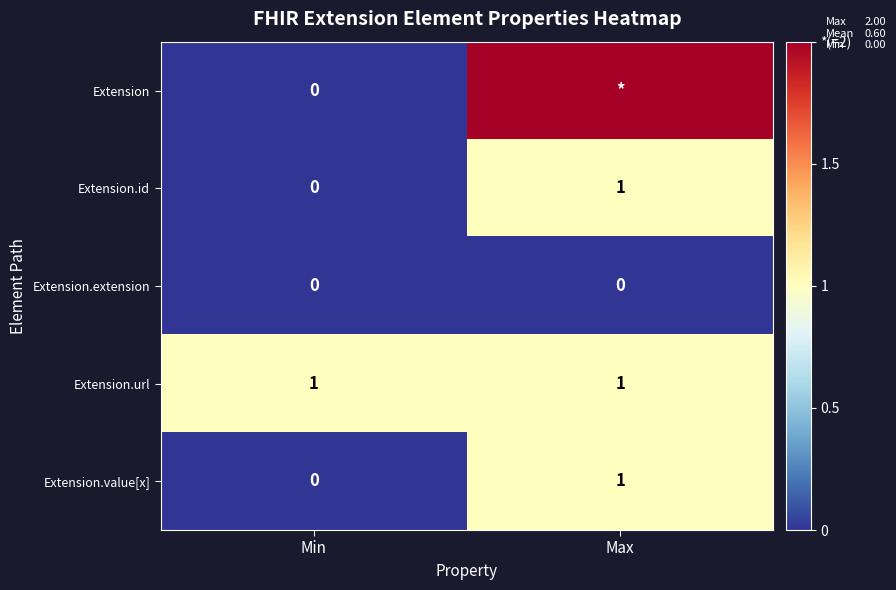

What is the total value across all series at Max?

5